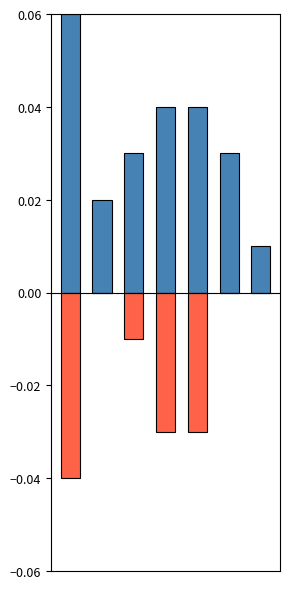

Count the number of data series in this chart.

2